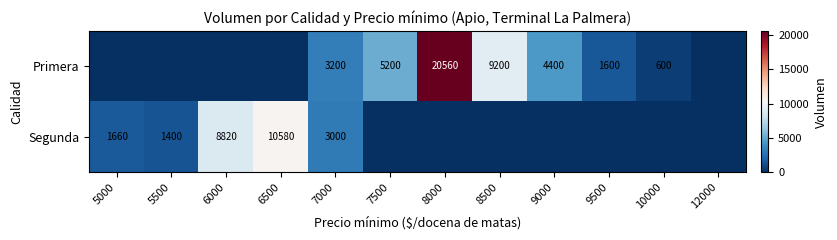

At how many categories does at least one series exceed 8642?

4